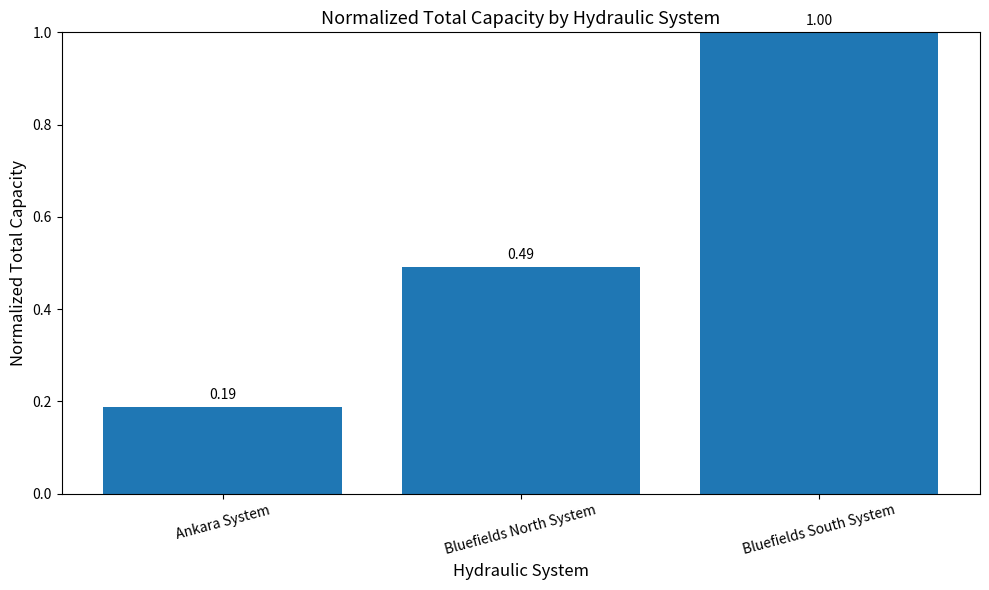

Between Bluefields North System and Ankara System, which is larger?

Bluefields North System